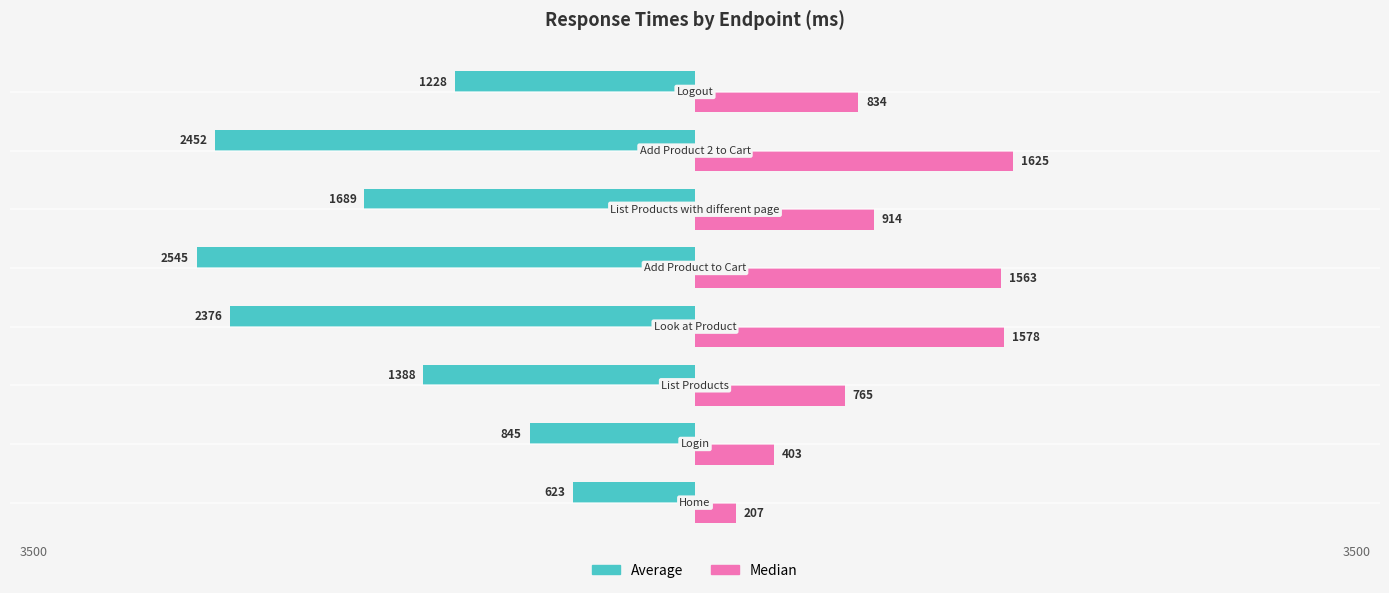

What are all the series names shown in the legend?

Average, Median